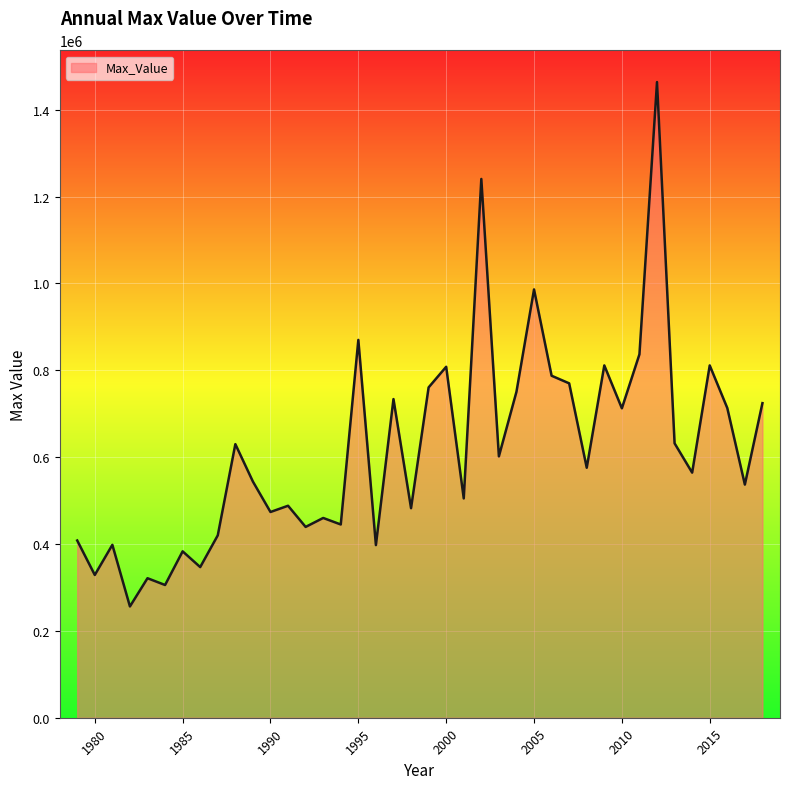

What is the minimum value shown in the chart?

256250